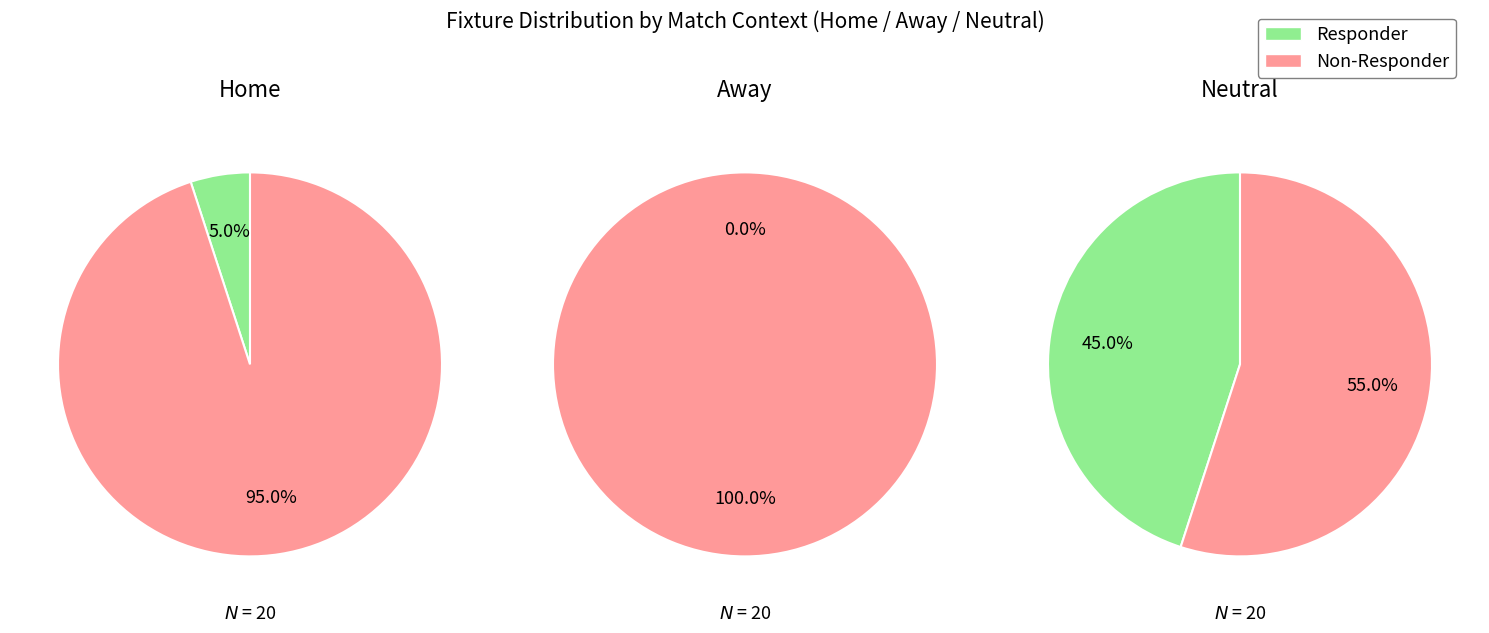

What portion of the pie excludes 2?

10.0%